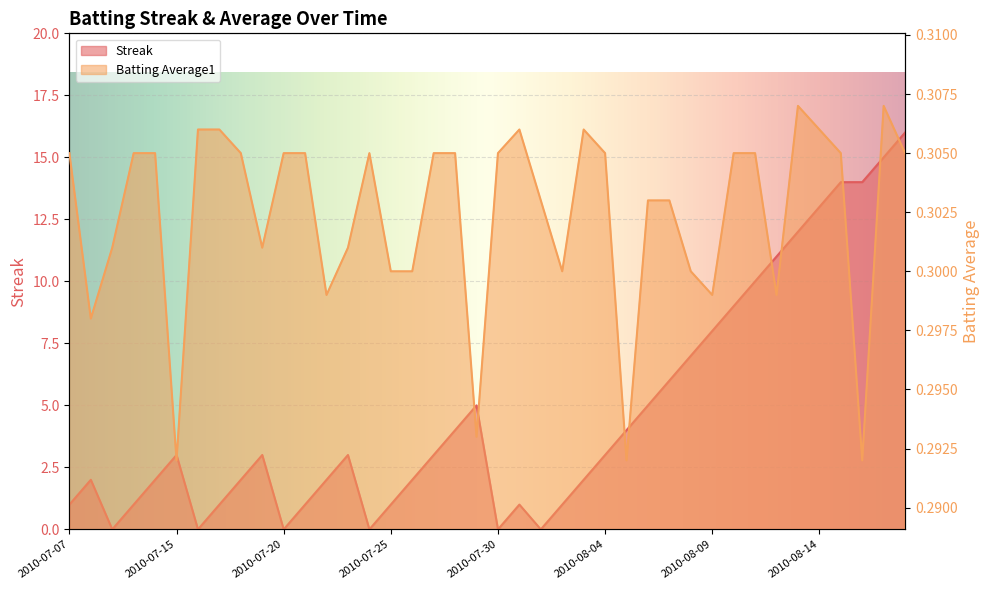

Which series has the largest total across all categories?

Streak